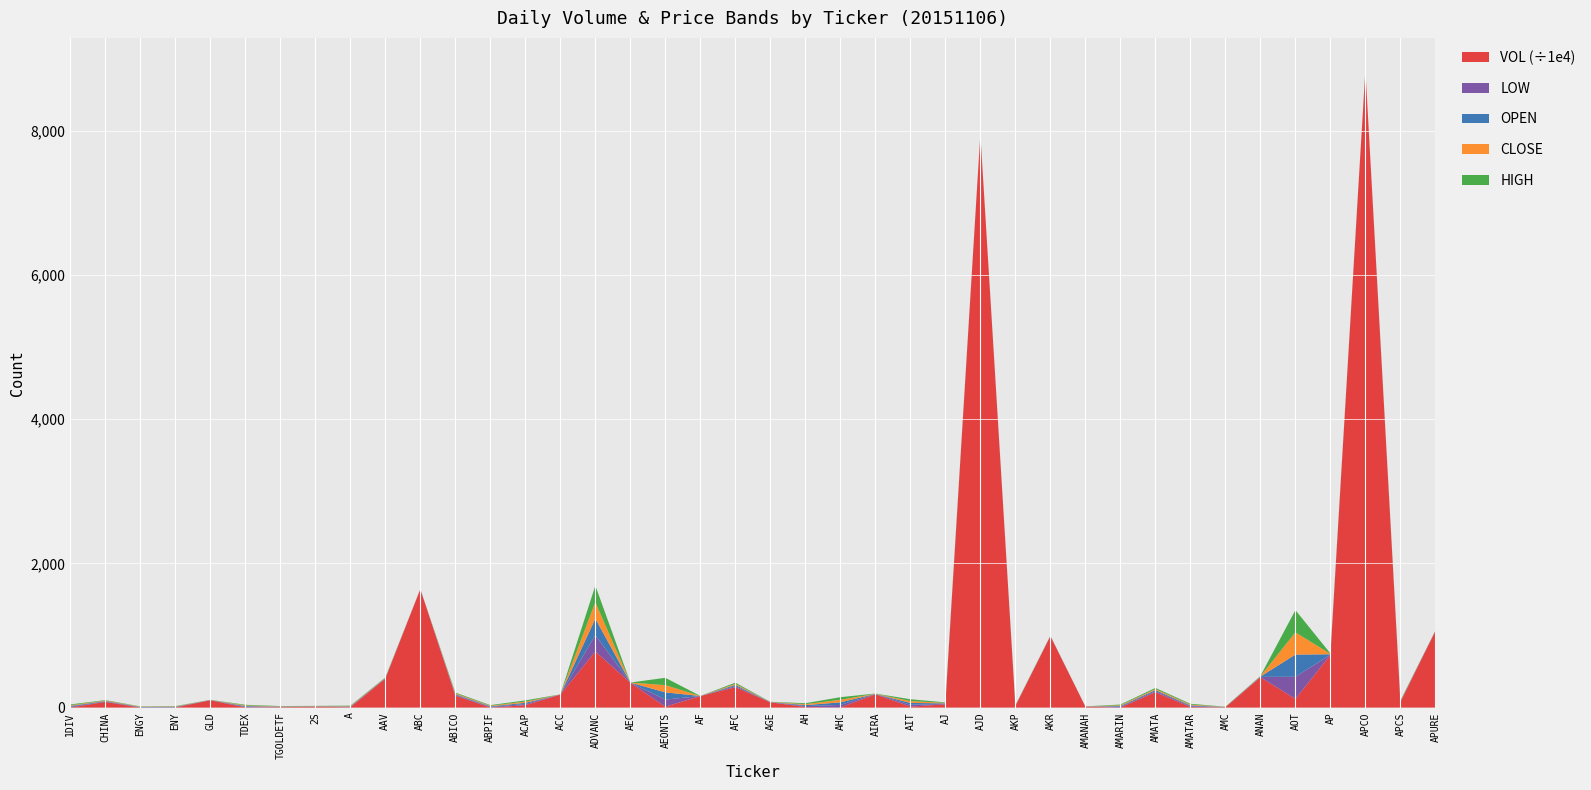

Reading left to right, list all the values displayed in this chart.

OPEN: 10.7	6.2	4.2	4.6	1.8	9.2	3.8	2.9	5.8	4.8	0.7	10.6	8.3	16.3	1.1	229.0	0.6	99.8	0.6	16.6	1.8	13.4	35.8	2.6	25.5	7.0	1.7	2.8	1.8	0.7	10.4	14.6	11.3	1.9	4.2	308.0	5.8	1.8	6.2	1.6
HIGH: 10.8	6.3	4.2	4.6	1.8	9.2	3.8	3.1	5.8	4.8	0.7	11.0	8.3	16.8	1.1	230.0	0.6	101.5	0.6	17.1	1.8	13.4	35.8	2.6	25.5	7.2	1.7	2.8	1.9	0.7	10.5	14.8	11.3	1.9	4.3	309.0	5.9	1.9	6.2	1.6
LOW: 10.7	6.2	4.2	4.6	1.7	9.2	3.8	2.9	5.7	4.7	0.6	10.4	8.3	16.3	1.1	227.0	0.6	99.2	0.6	14.0	1.8	12.8	35.5	2.6	25.2	6.9	1.7	2.8	1.8	0.7	10.4	14.4	11.3	1.9	4.2	306.0	5.8	1.8	6.1	1.6
CLOSE: 10.8	6.3	4.2	4.6	1.8	9.2	3.8	3.0	5.8	4.8	0.7	10.7	8.3	16.8	1.1	228.0	0.6	100.5	0.6	14.7	1.8	13.0	35.8	2.6	25.5	7.2	1.7	2.8	1.9	0.7	10.5	14.6	11.3	1.9	4.3	308.0	5.8	1.9	6.1	1.6
VOL: 9900.0	788500.0	100.0	20400.0	1012500.0	23200.0	58000.0	117900.0	38200.0	3993900.0	16412900.0	1659300.0	10200.0	333500.0	1798600.0	7778100.0	3452500.0	118600.0	1596000.0	2830600.0	731000.0	79100.0	13500.0	1842800.0	140800.0	442900.0	79473500.0	210400.0	9901700.0	137400.0	4300.0	2142700.0	80000.0	43000.0	4211900.0	1209600.0	7277300.0	88363500.0	751800.0	10619800.0